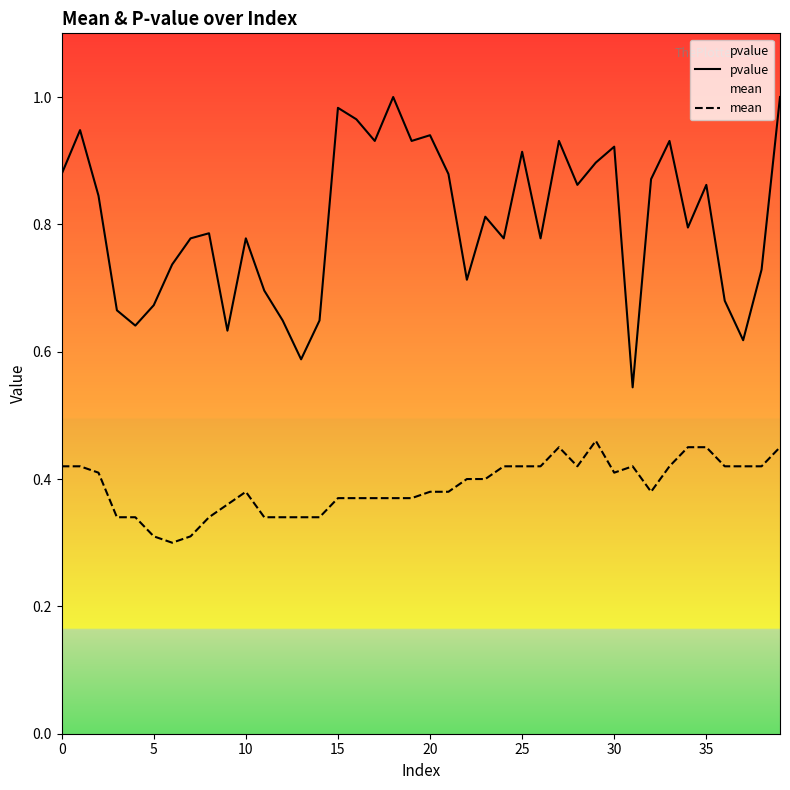

Does the chart have visible grid lines?

No